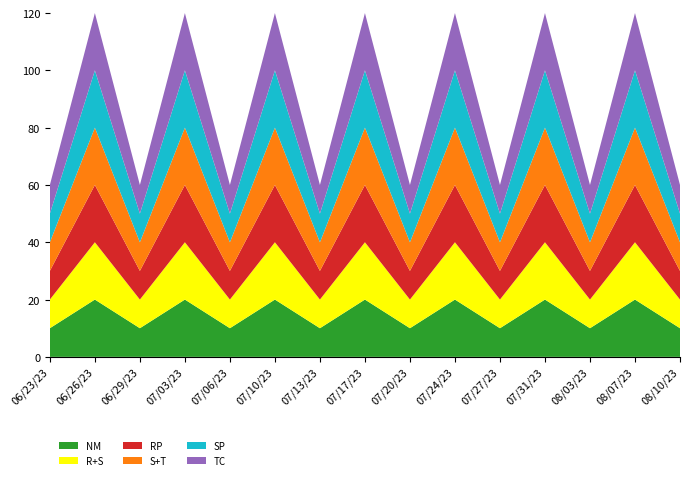

Reading right to left, list all the values displayed in this chart.

NM: 10	20	10	20	10	20	10	20	10	20	10	20	10	20	10
R+S: 10	20	10	20	10	20	10	20	10	20	10	20	10	20	10
RP: 10	20	10	20	10	20	10	20	10	20	10	20	10	20	10
S+T: 10	20	10	20	10	20	10	20	10	20	10	20	10	20	10
SP: 10	20	10	20	10	20	10	20	10	20	10	20	10	20	10
TC: 10	20	10	20	10	20	10	20	10	20	10	20	10	20	10